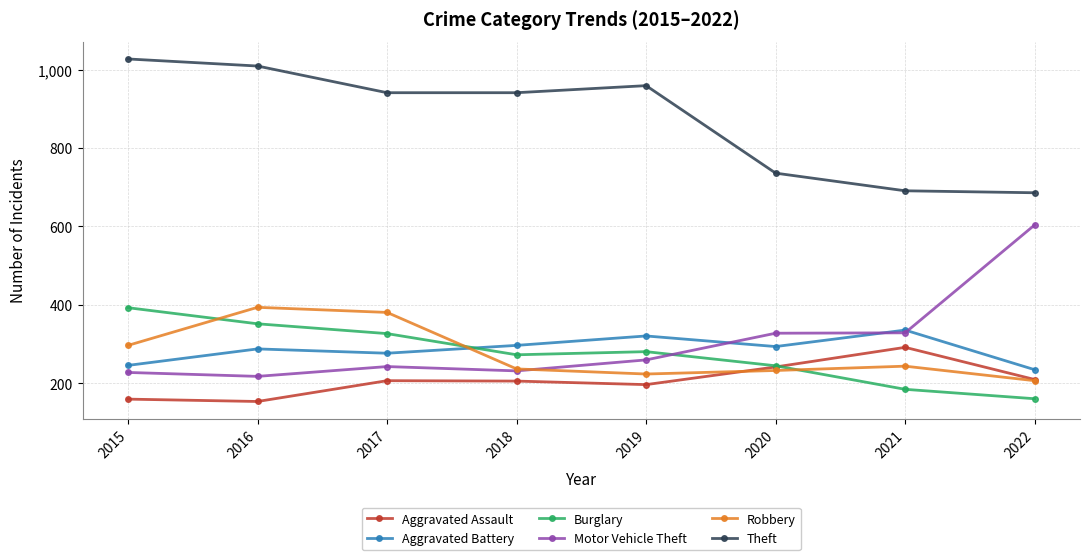

What are all the series names shown in the legend?

Aggravated Assault, Aggravated Battery, Burglary, Motor Vehicle Theft, Robbery, Theft